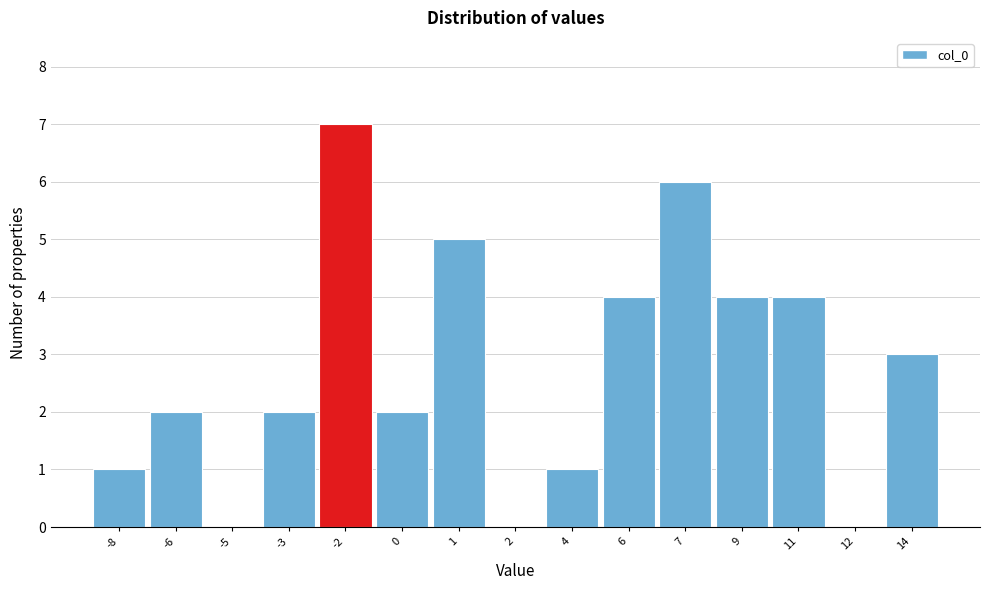

Reading left to right, what are all the values shown in this chart?

-8=1	-6=2	-5=0	-3=2	-2=7	0=2	1=5	2=0	4=1	6=4	7=6	9=4	11=4	12=0	14=3